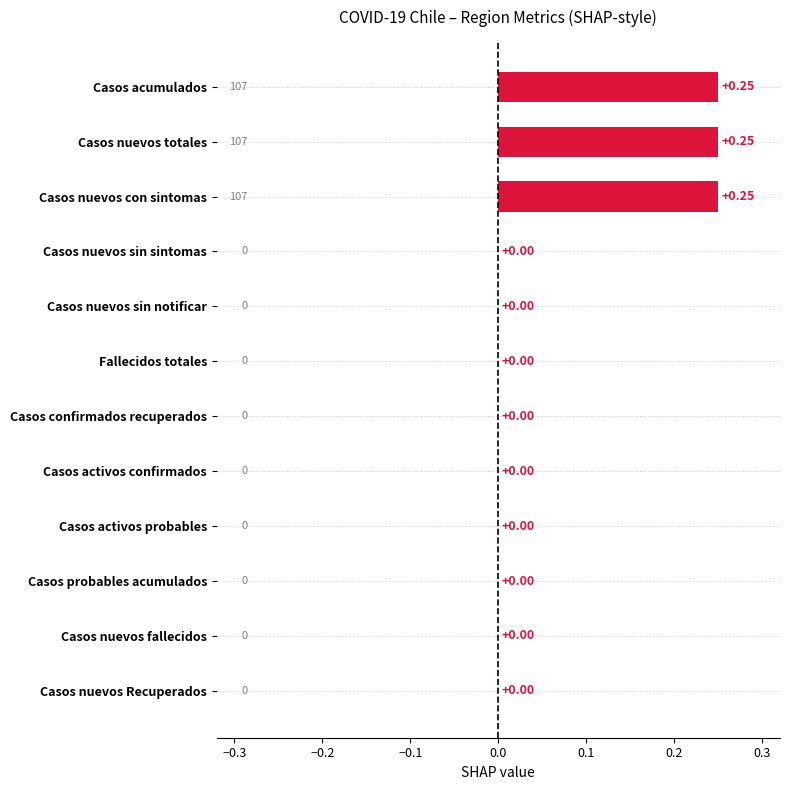

What is the average value?

0.1